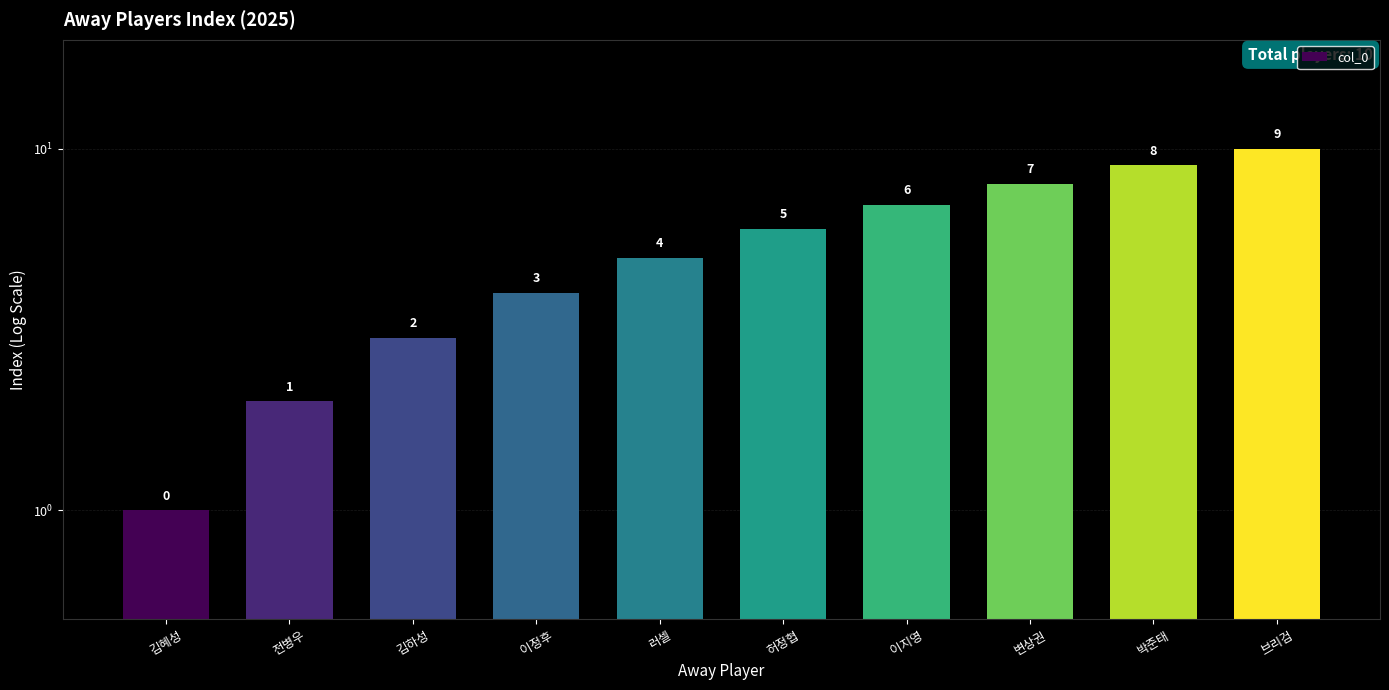

Are the bars grouped side by side (vs. stacked)?

No